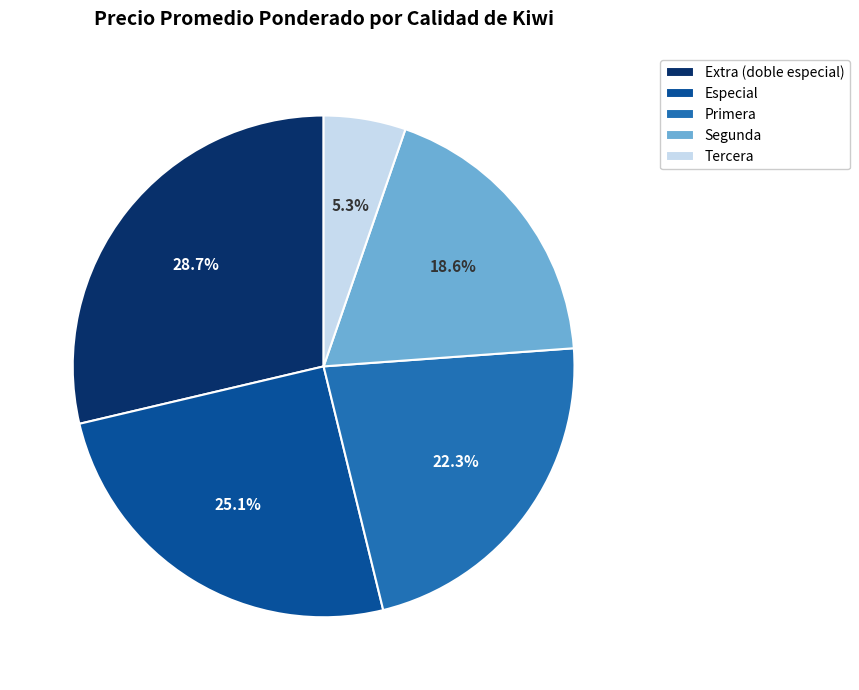

Approximately how many times larger is the value at Segunda compared to Primera?

0.8